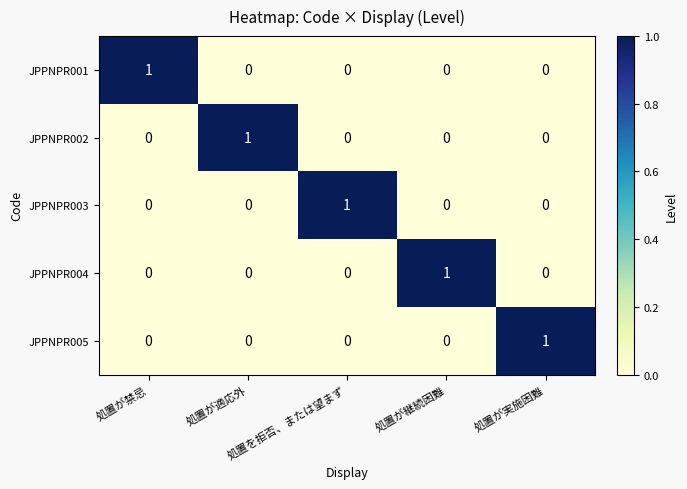

At how many categories does at least one series exceed 0?

5